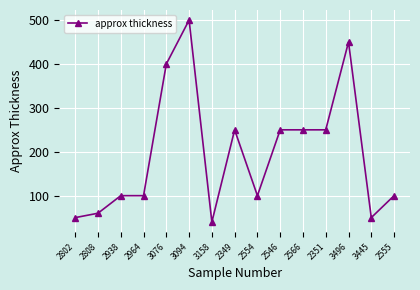

What is the change in value from 3496 to 3445?

-400